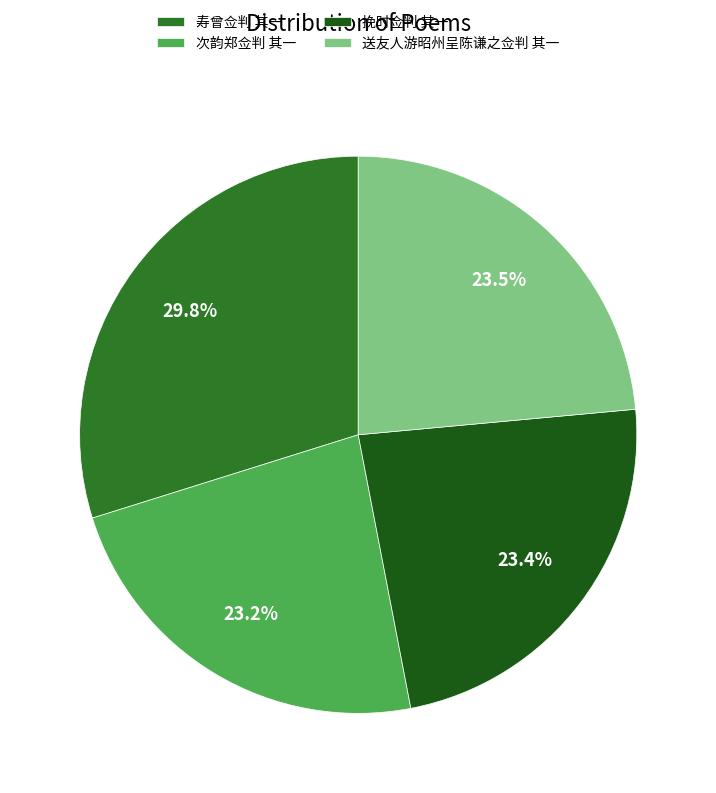

What portion of the pie excludes 次韵郑佥判 其一?

76.8%